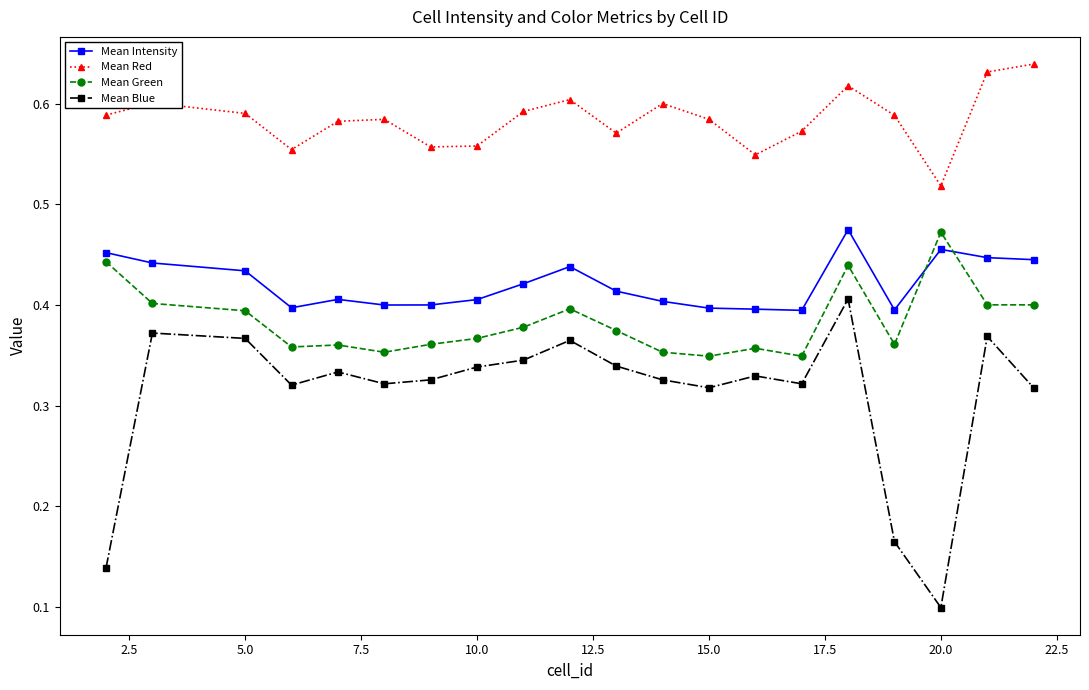

At how many categories does at least one series exceed 0?

20